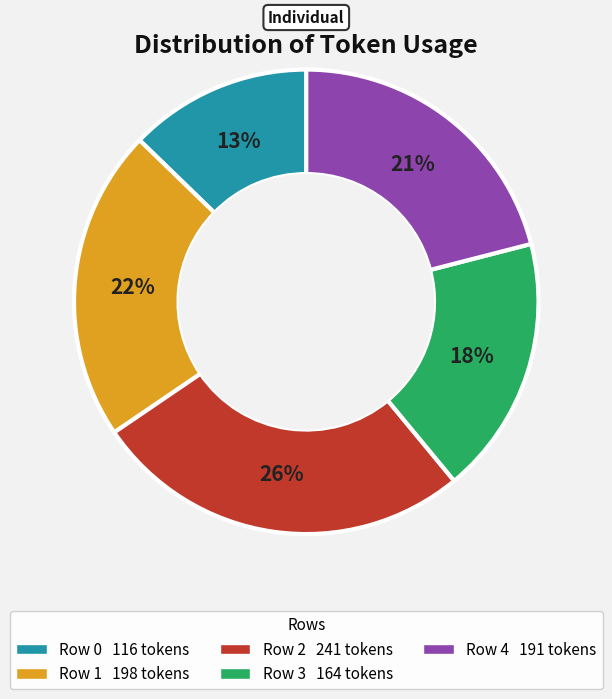

Rank the categories by value from highest to lowest.

Row 2, Row 1, Row 4, Row 3, Row 0